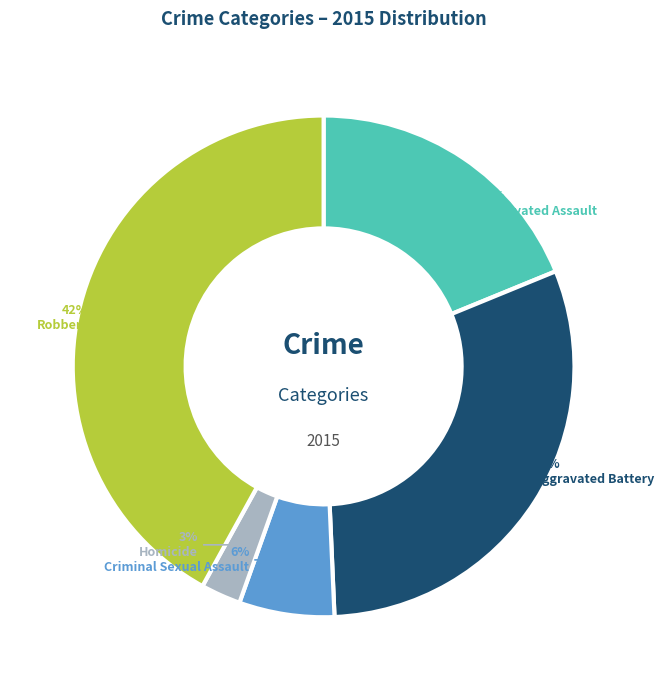

Rank the categories by value from lowest to highest.

Homicide, Criminal Sexual Assault, Aggravated Assault, Aggravated Battery, Robbery